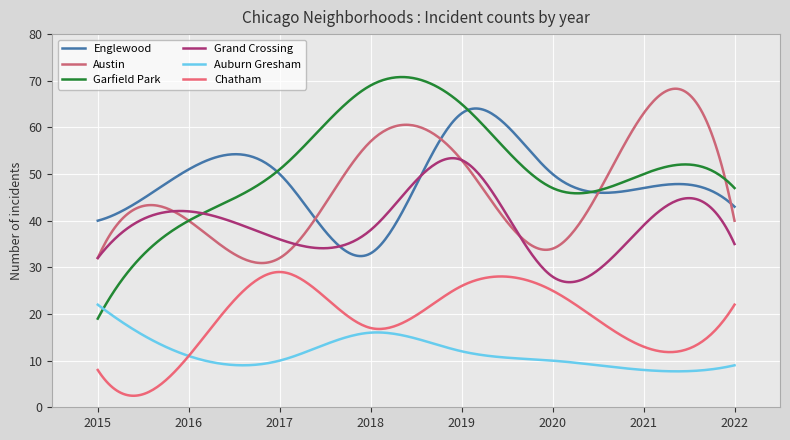

True or false: Austin and Chatham intersect in this chart.

False